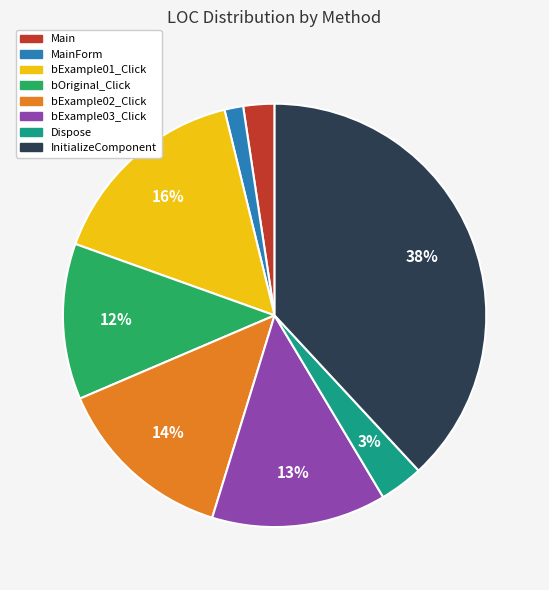

To the nearest percent, what is the average slice percentage?

12%